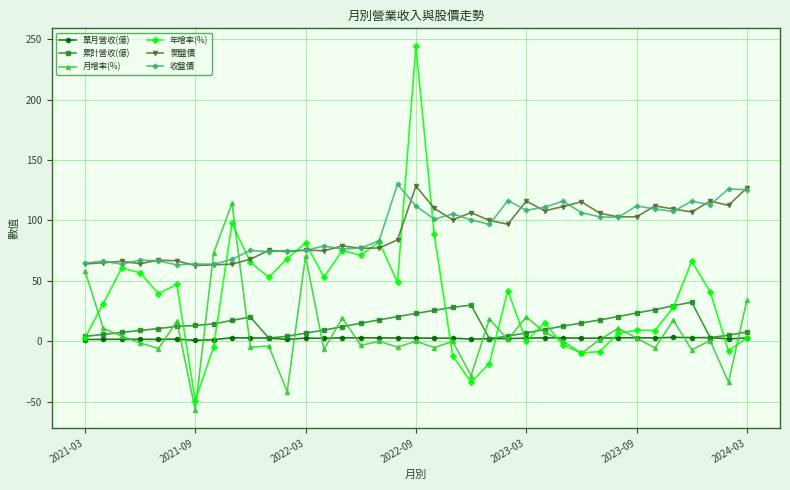

Which series ends up on top after the final intersection of 收盤價 and 月增率(%)?

收盤價